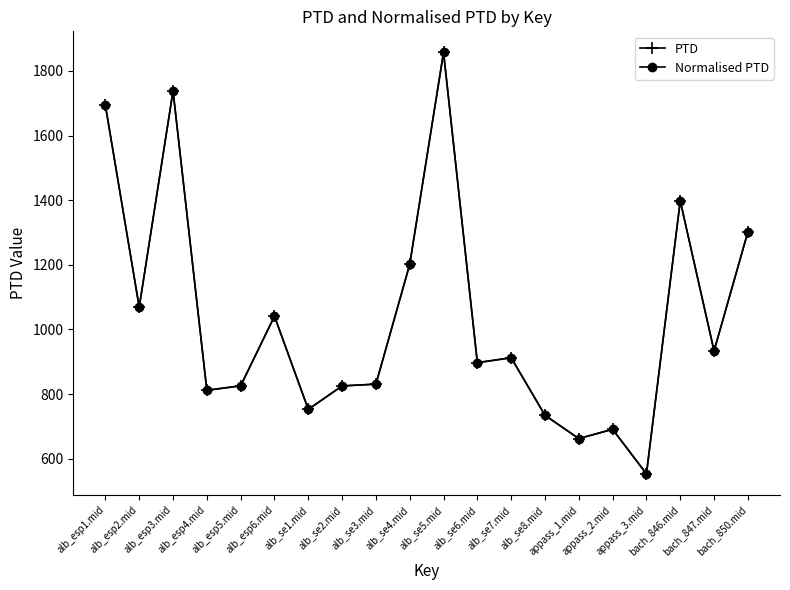

True or false: PTD and Normalised PTD intersect in this chart.

False